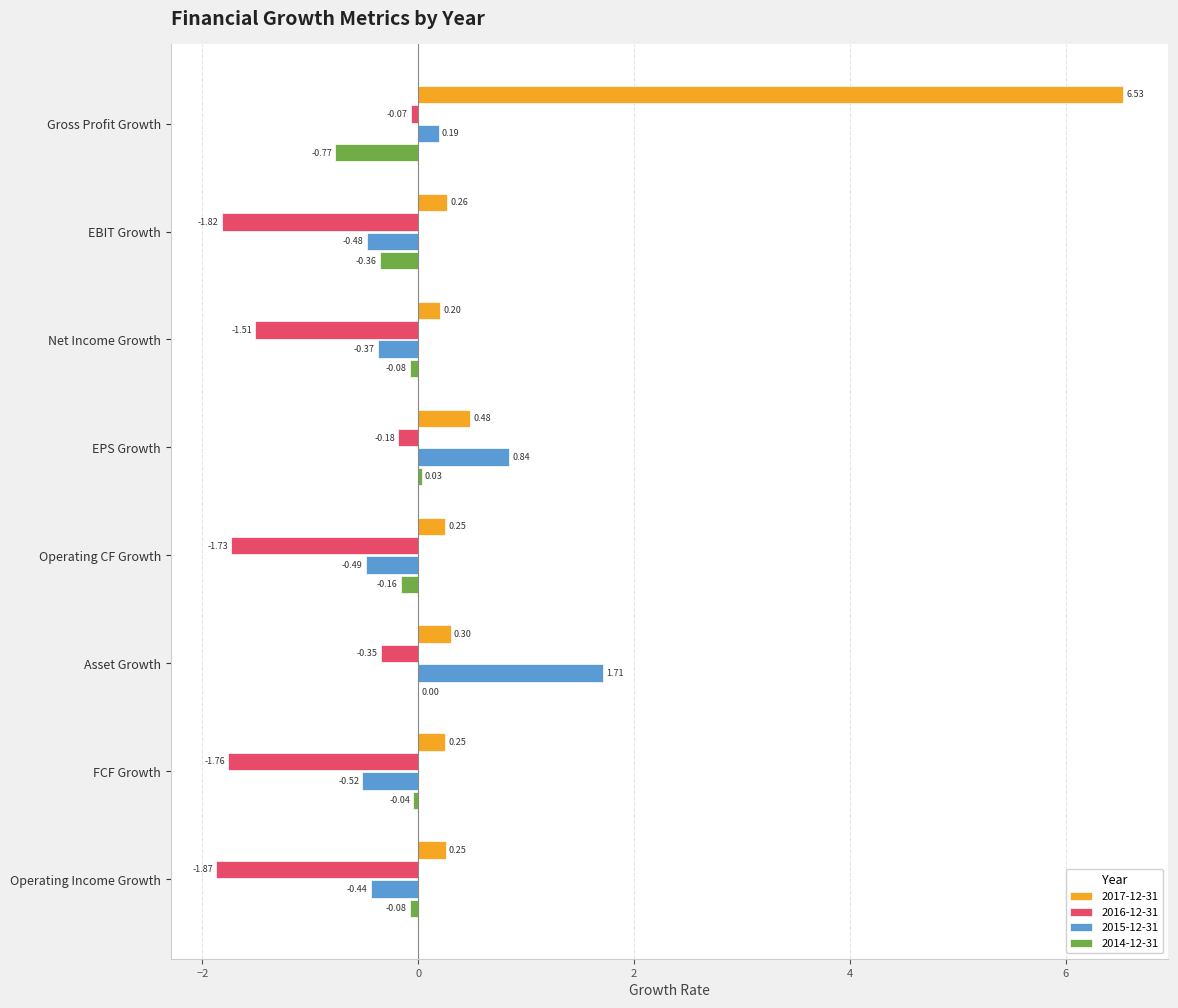

Count the number of categories in the chart.

8